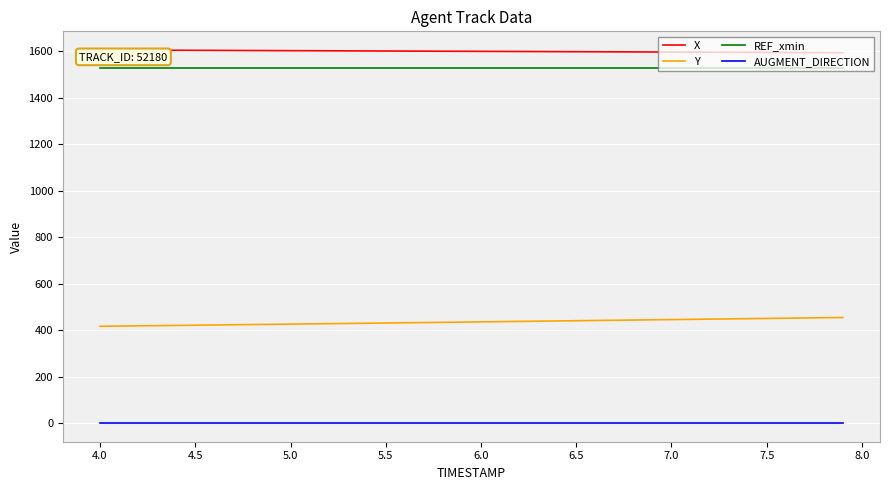

What is the maximum value for Y?

454.7